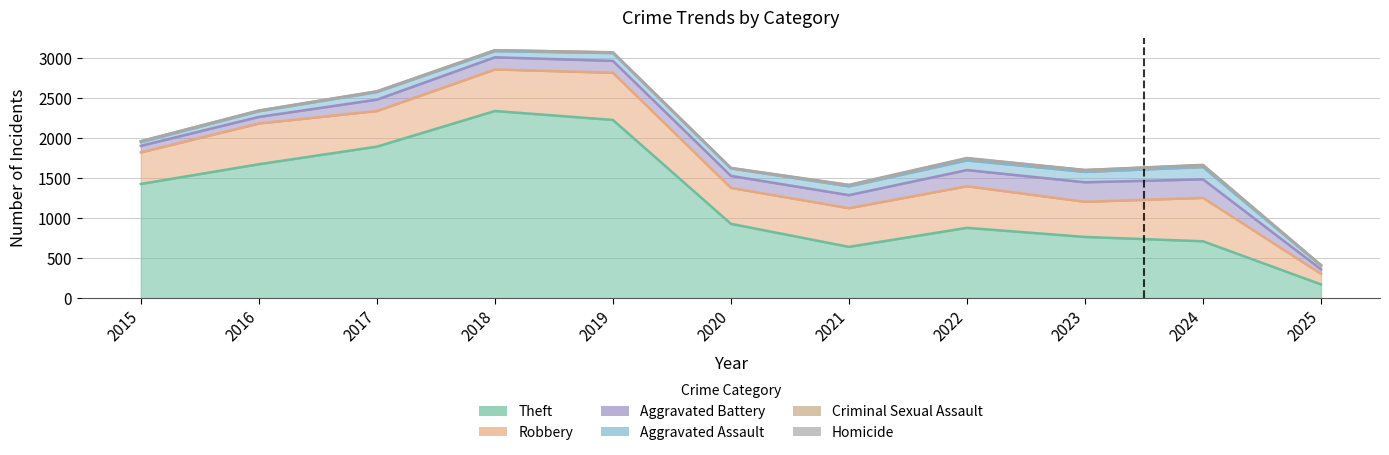

At which label does Robbery reach its minimum?

2025